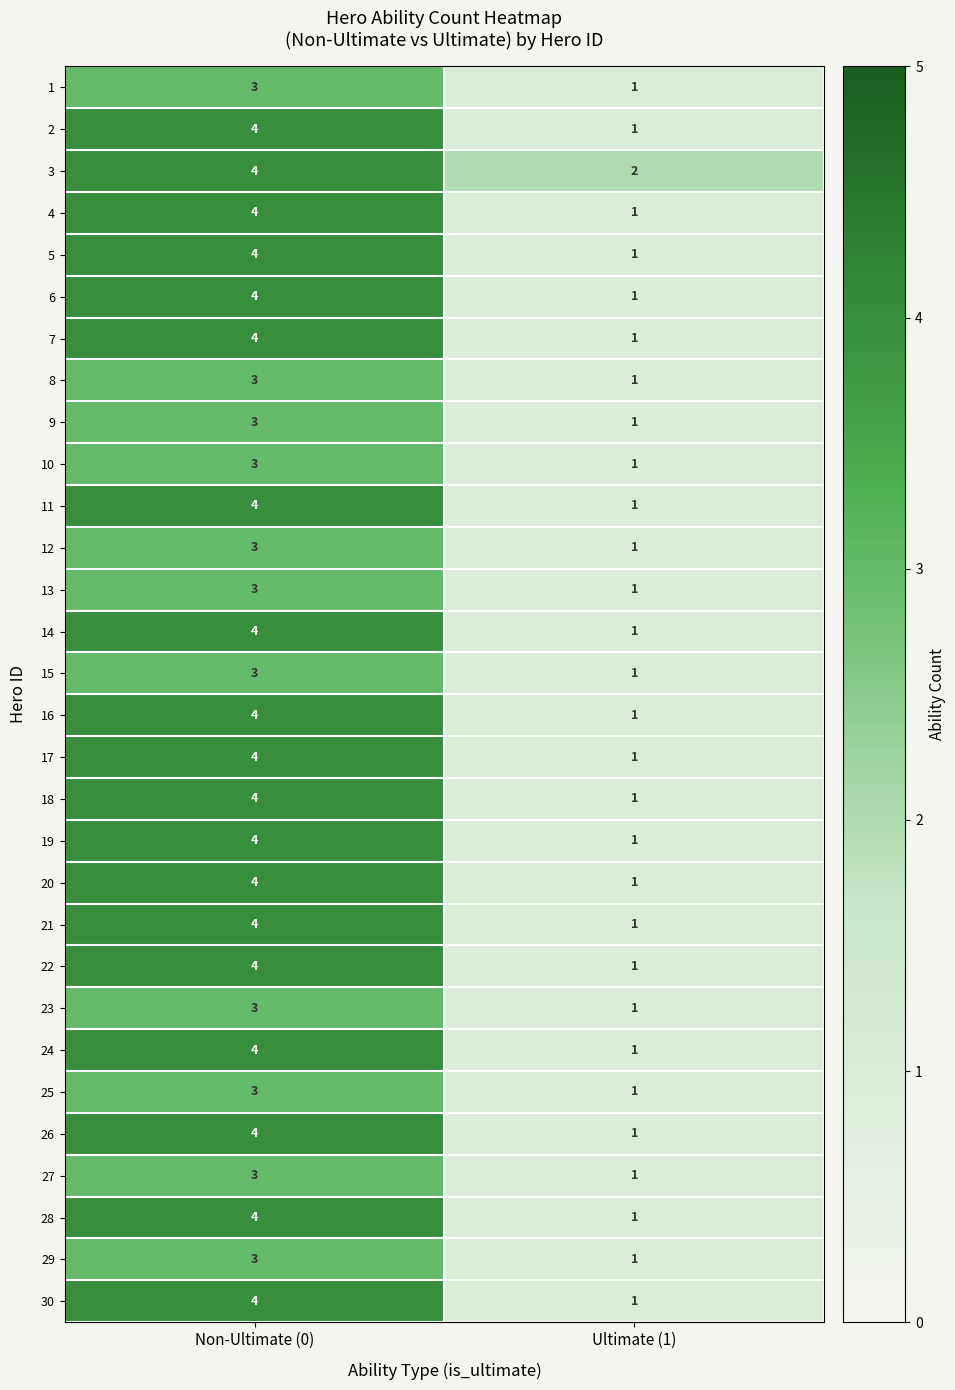

What is the sum of all 6 values?

5